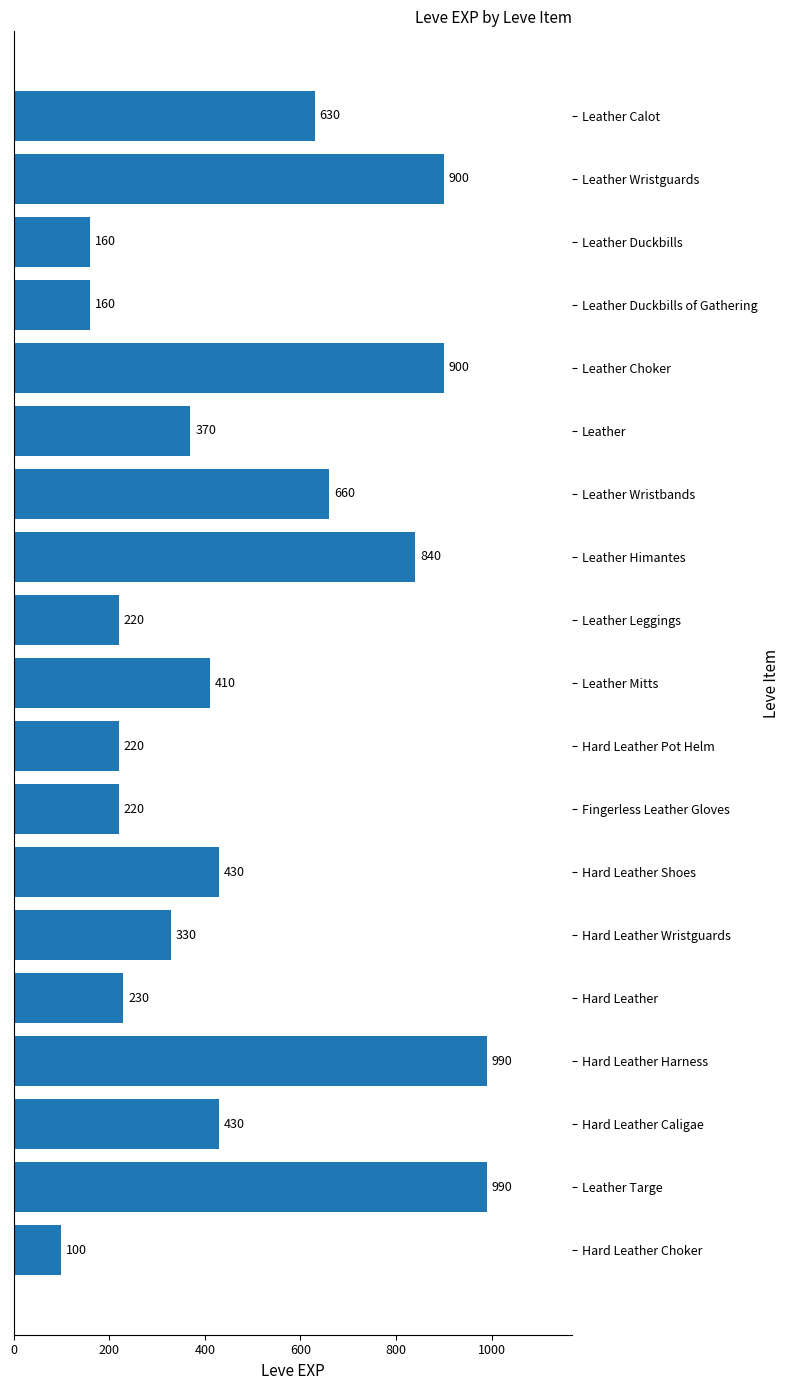

Reading top to bottom, list all the values displayed in this chart.

630	900	160	160	900	370	660	840	220	410	220	220	430	330	230	990	430	990	100